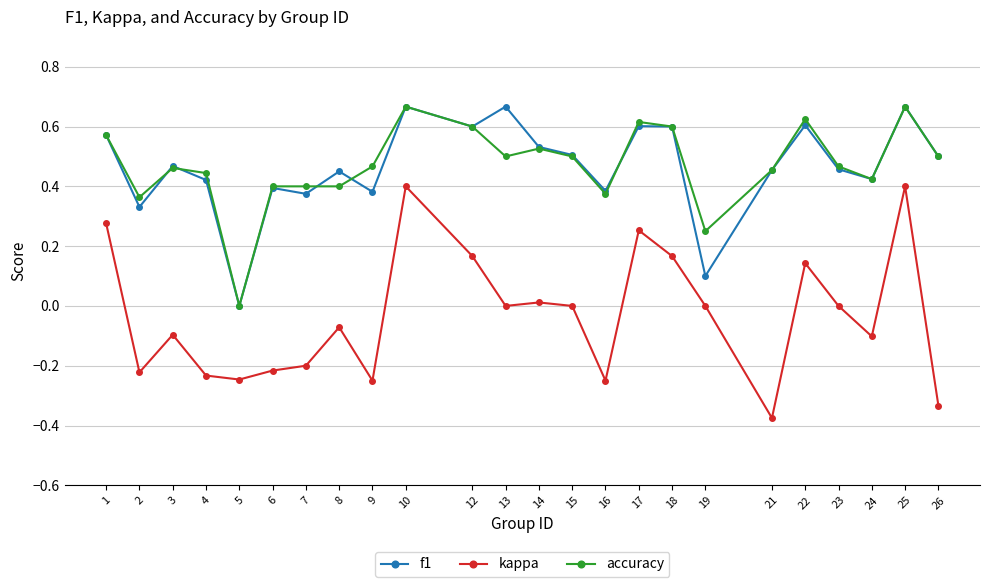

True or false: f1 has more than 1 points higher than both neighbors.

True